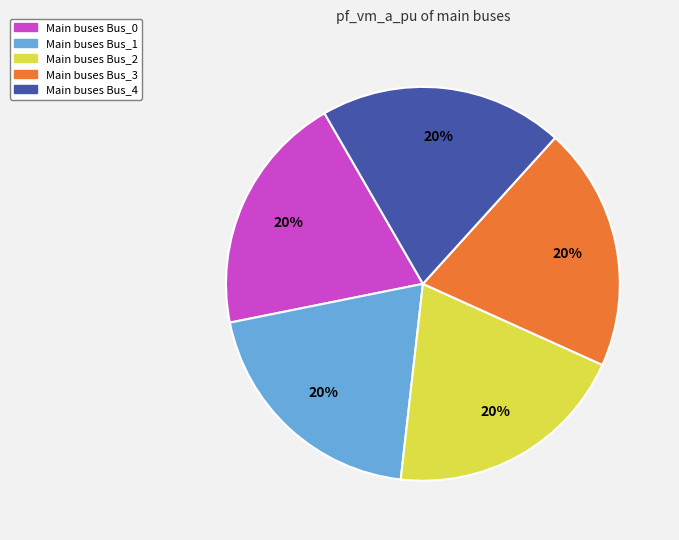

Count the number of slices in the pie.

5